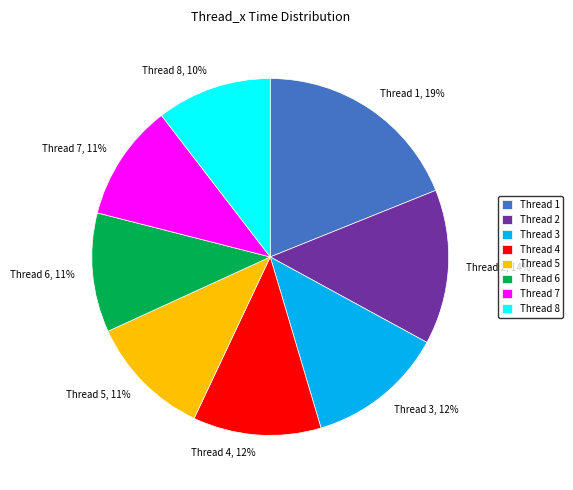

True or false: Thread 5 accounts for 11% of the total.

True